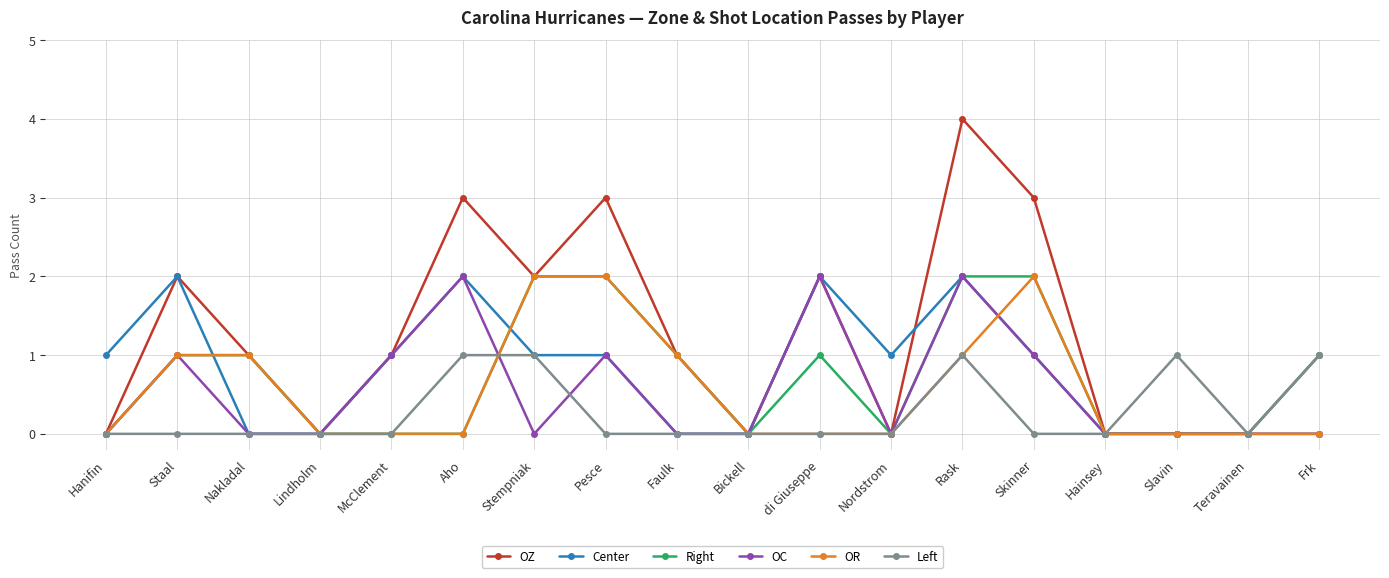

Where is the first local maximum for Center?

Staal